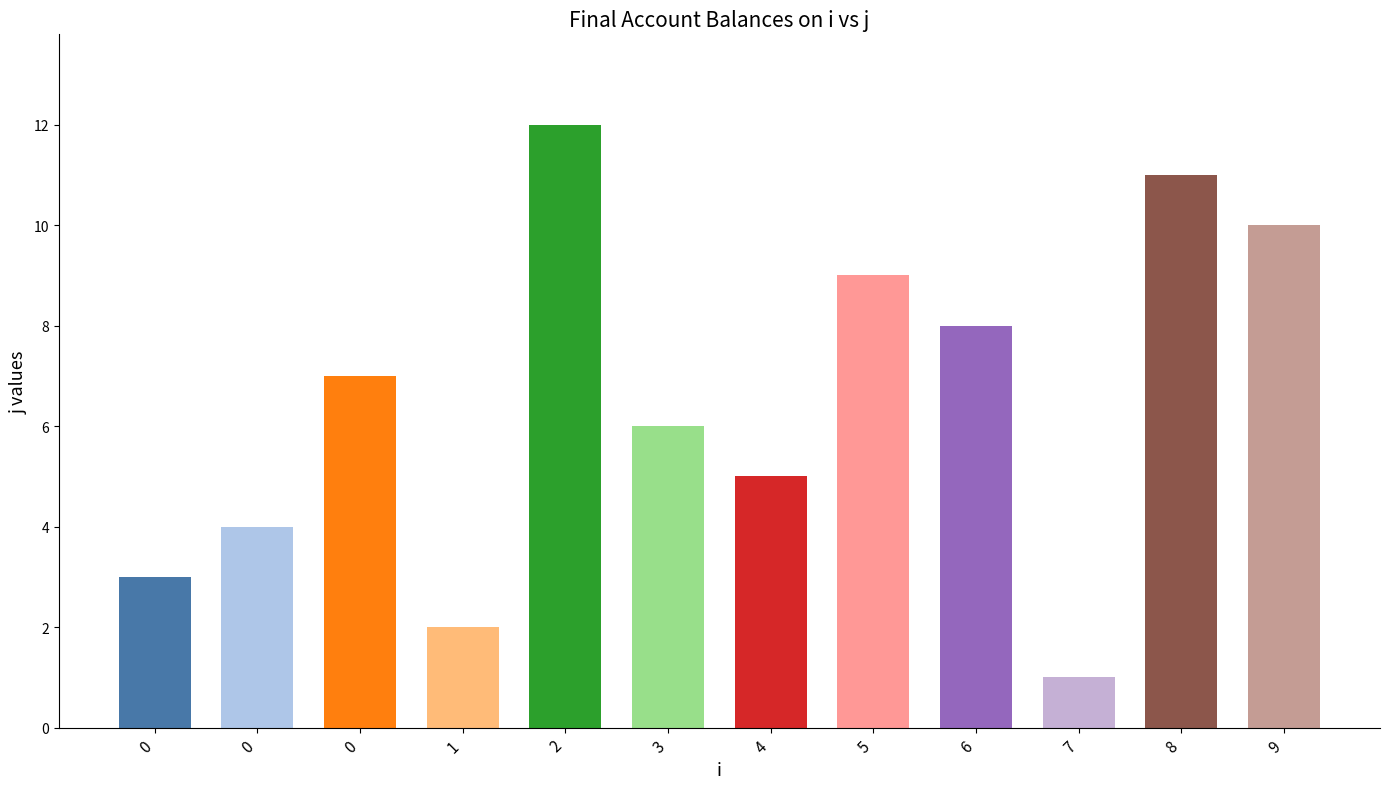

Reading right to left, what are all the values shown in this chart?

9=10	8=11	7=1	6=8	5=9	4=5	3=6	2=12	1=2	0=7	0=4	0=3